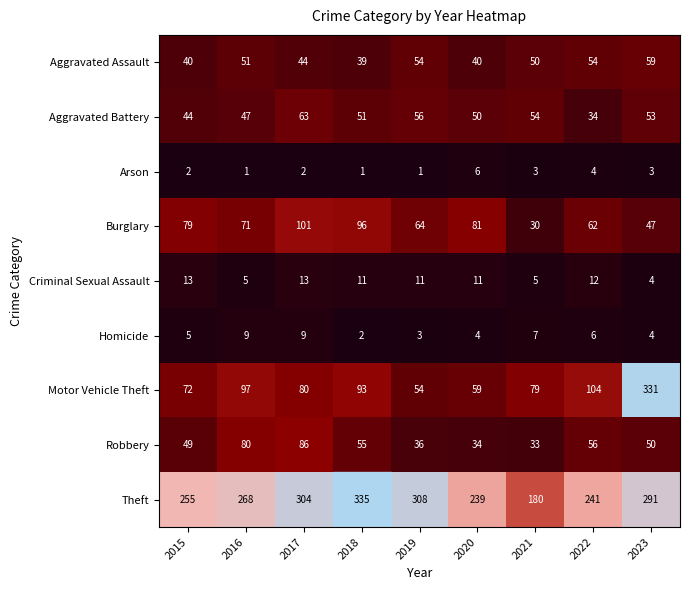

Count the number of data series in this chart.

9